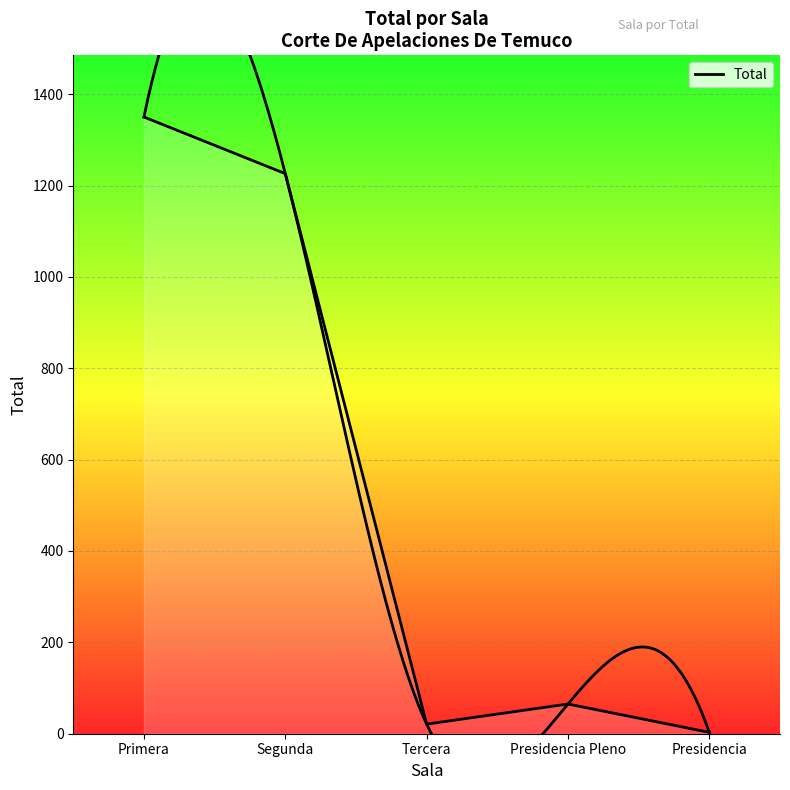

How many interior local valleys (lower than both neighbors) does the data have?

1